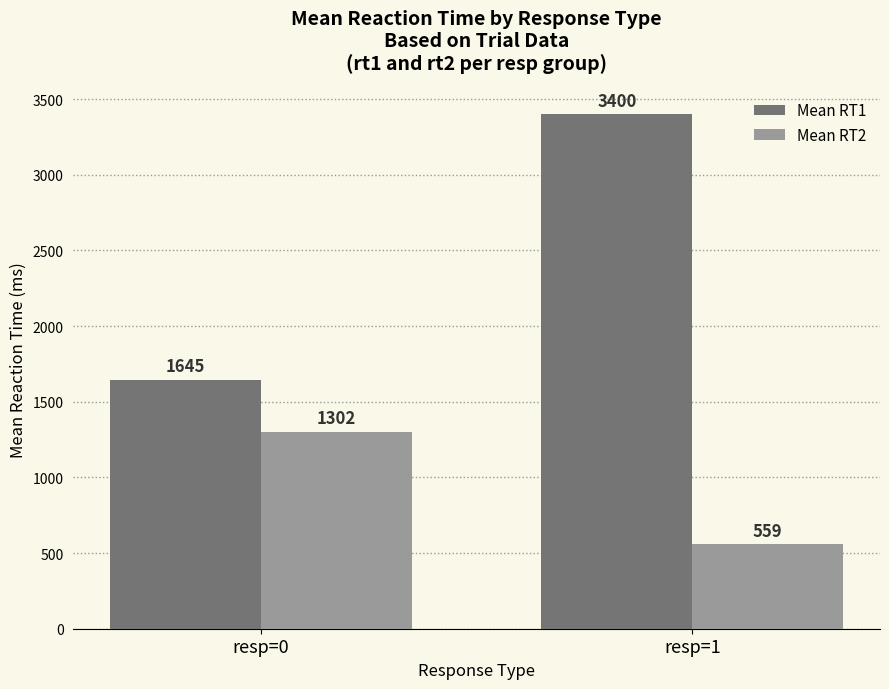

At which category is the sum across all series the highest?

resp=1